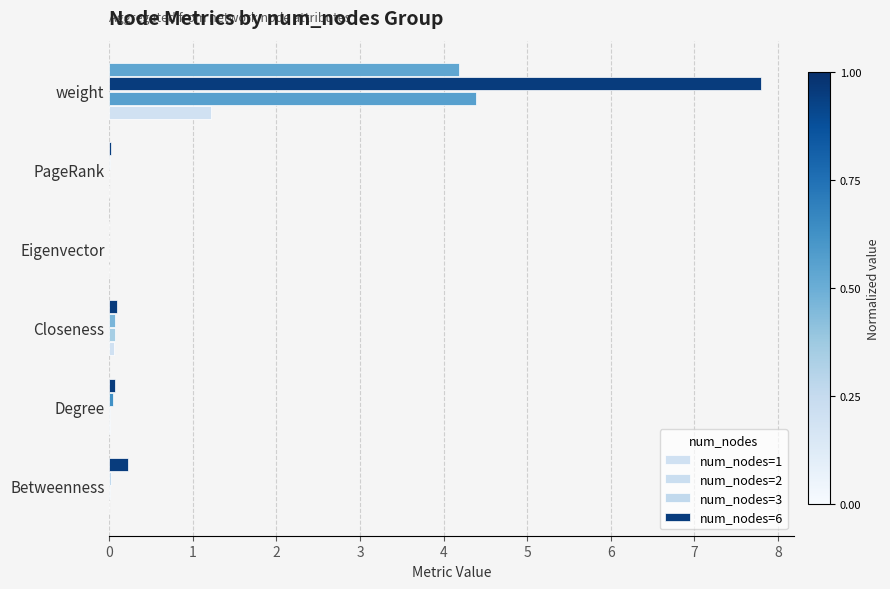

Reading left to right, transcribe all the data shown in this chart.

num_nodes=1: 0.0	0.0	0.1	0.0	0.0	1.2
num_nodes=2: 0.0	0.0	0.1	0.0	0.0	4.4
num_nodes=3: 0.0	0.0	0.1	0.0	0.0	7.8
num_nodes=6: 0.2	0.1	0.1	0.0	0.0	4.2